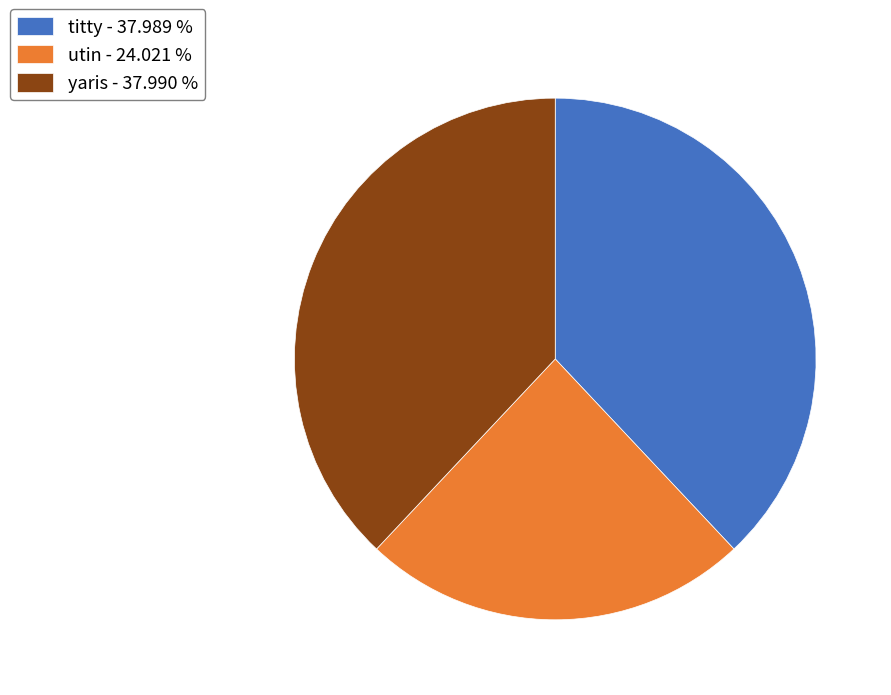

True or false: yaris accounts for 25% of the total.

False